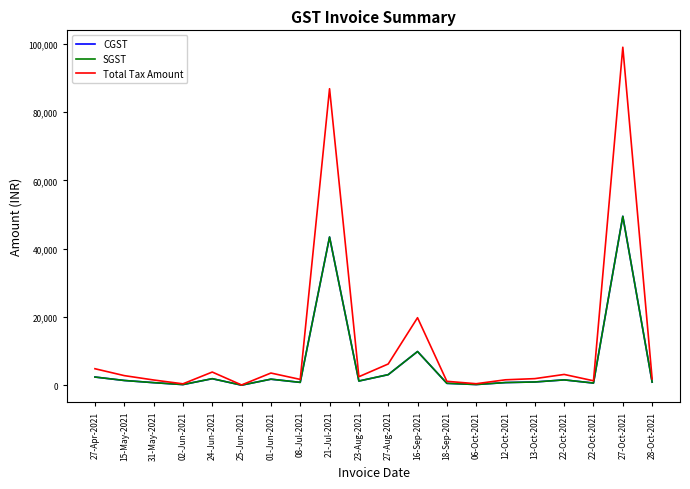

True or false: CGST has more than 2 points higher than both neighbors.

True